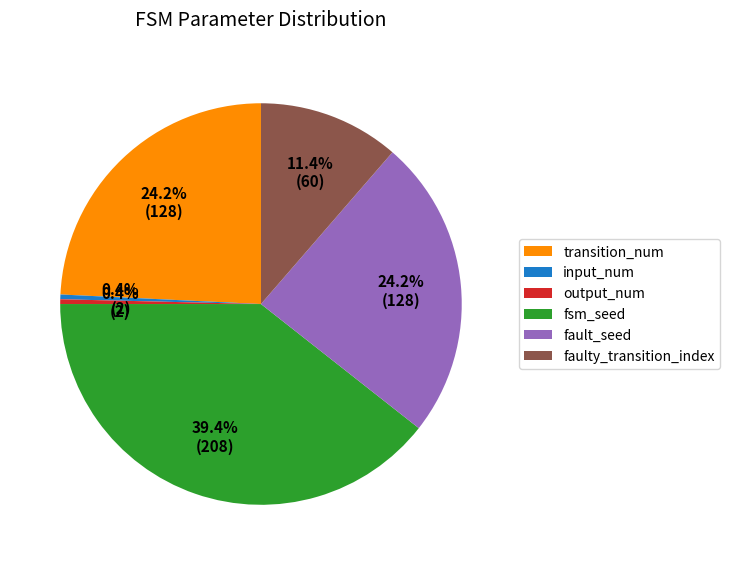

Which has a higher value, fsm_seed or input_num?

fsm_seed